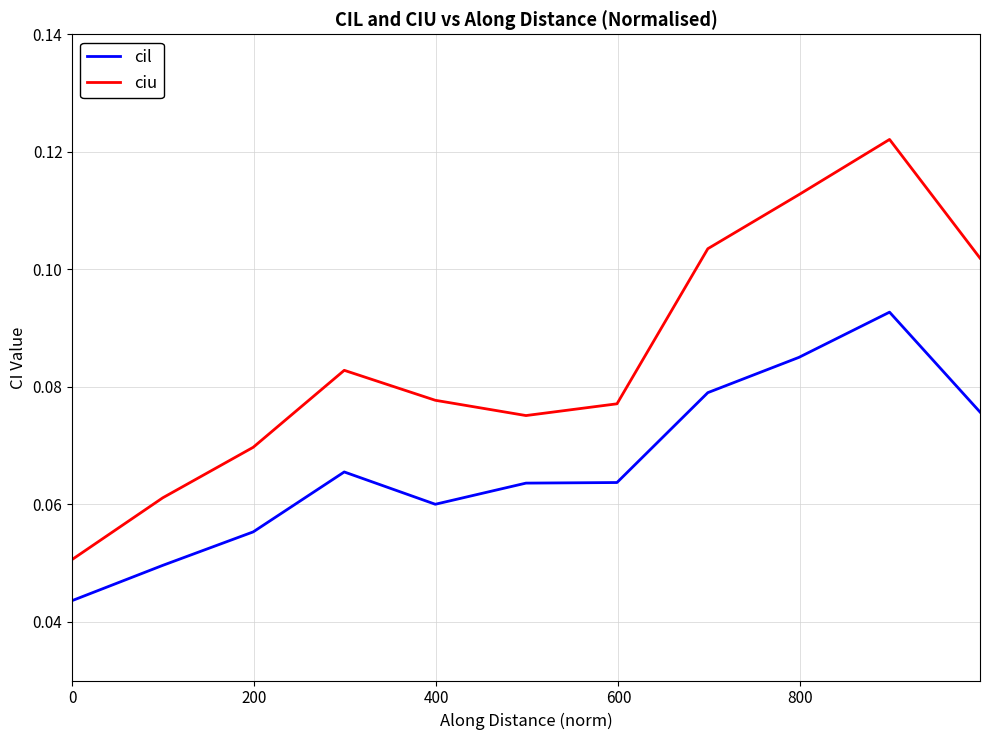

How many ciu values are between 0 and 1?

11